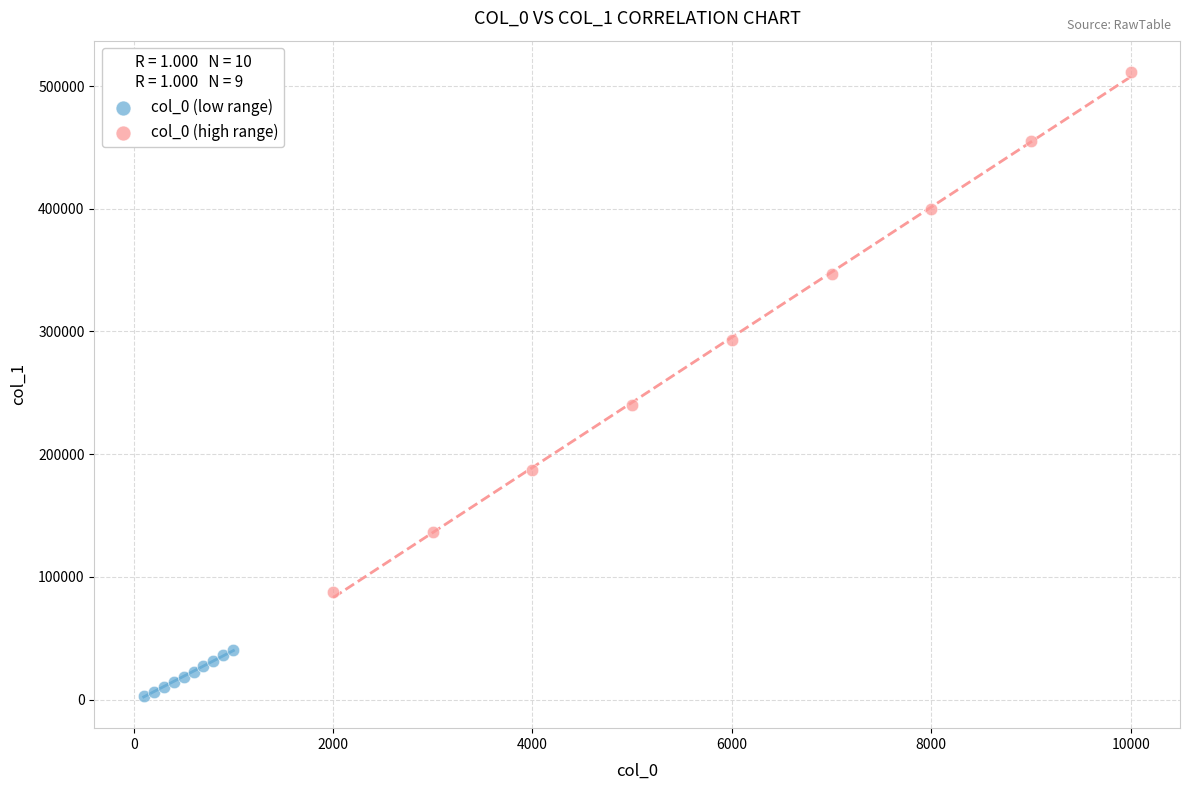

Which series reaches the minimum Y coordinate?

col_0 (low range)